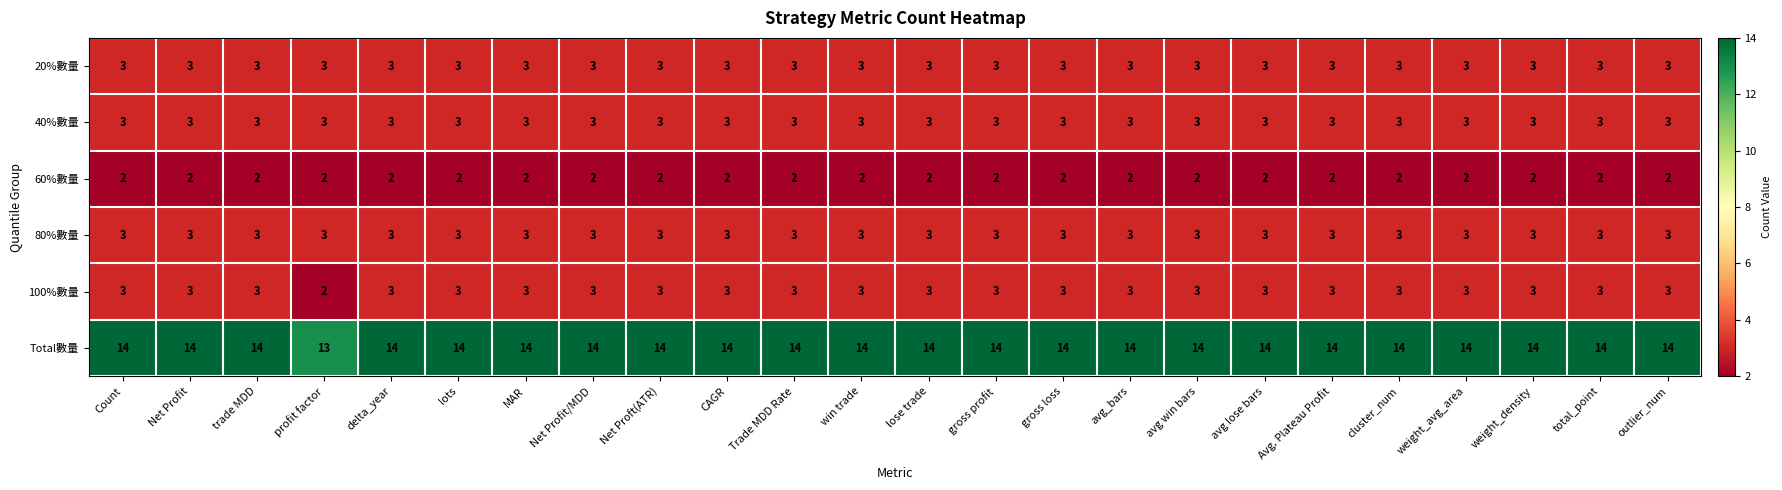

What is the maximum value for 20%數量?

3